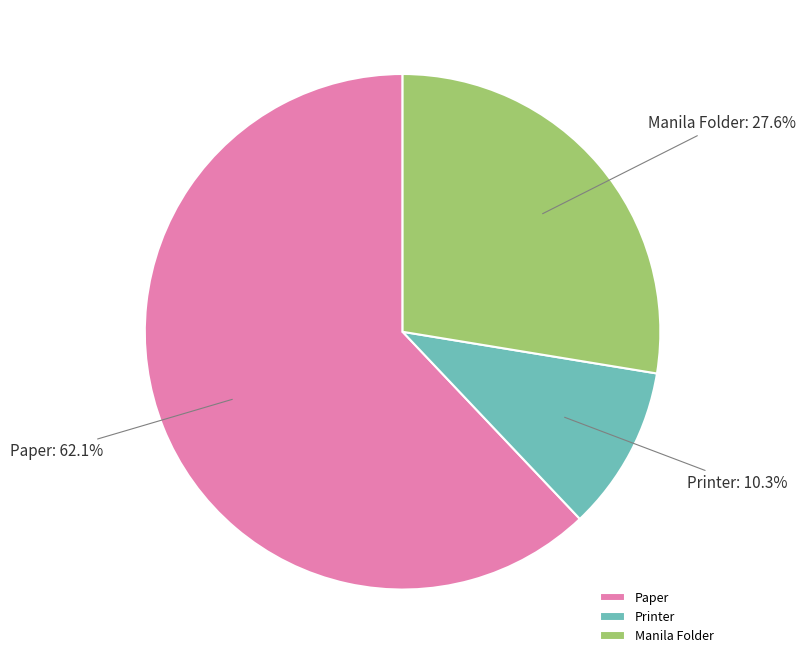

What percentage is the Paper slice, to the nearest percent?

62%